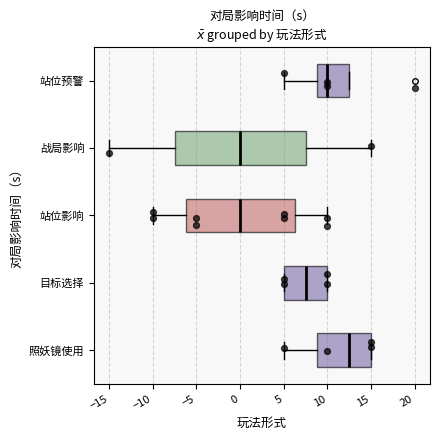

Reading bottom to top, transcribe this box plot: for each box, give where its median line is, the range the box spans, and where its two whiskers end, as read against the x-axis. The values are not printed on the chart, so give them approximately, as read against the axis.

照妖镜使用: median 12.5, box 9.0 to 15.0, whiskers 5.0 to 15.0
目标选择: median 7.5, box 5.0 to 10.0, whiskers 5.0 to 10.0
站位影响: median 0.0, box -6.0 to 6.5, whiskers -10.0 to 10.0
战局影响: median 0.0, box -7.5 to 7.5, whiskers -15.0 to 15.0
站位预警: median 10.0, box 9.0 to 12.5, whiskers 5.0 to 12.5